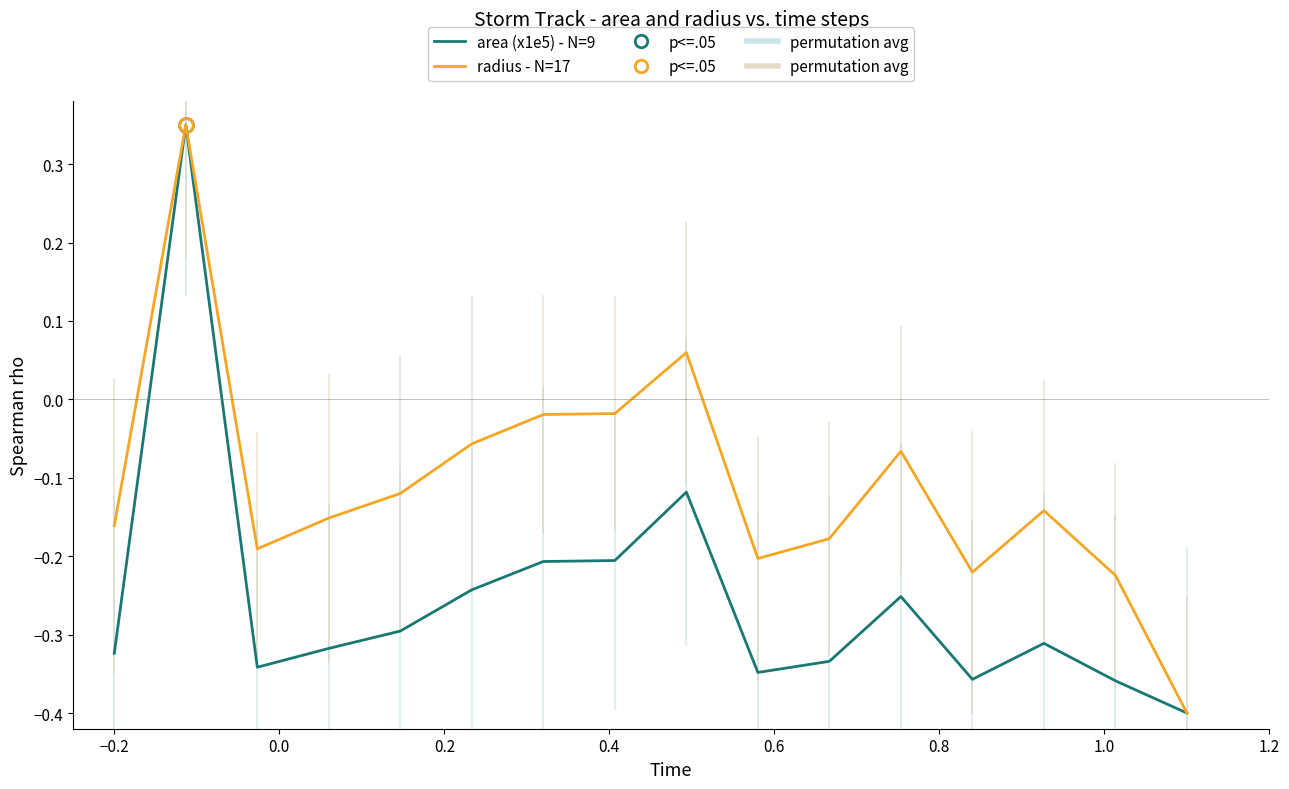

The value of radius - N=17 at 0.4 is -0.1. True or false?

False